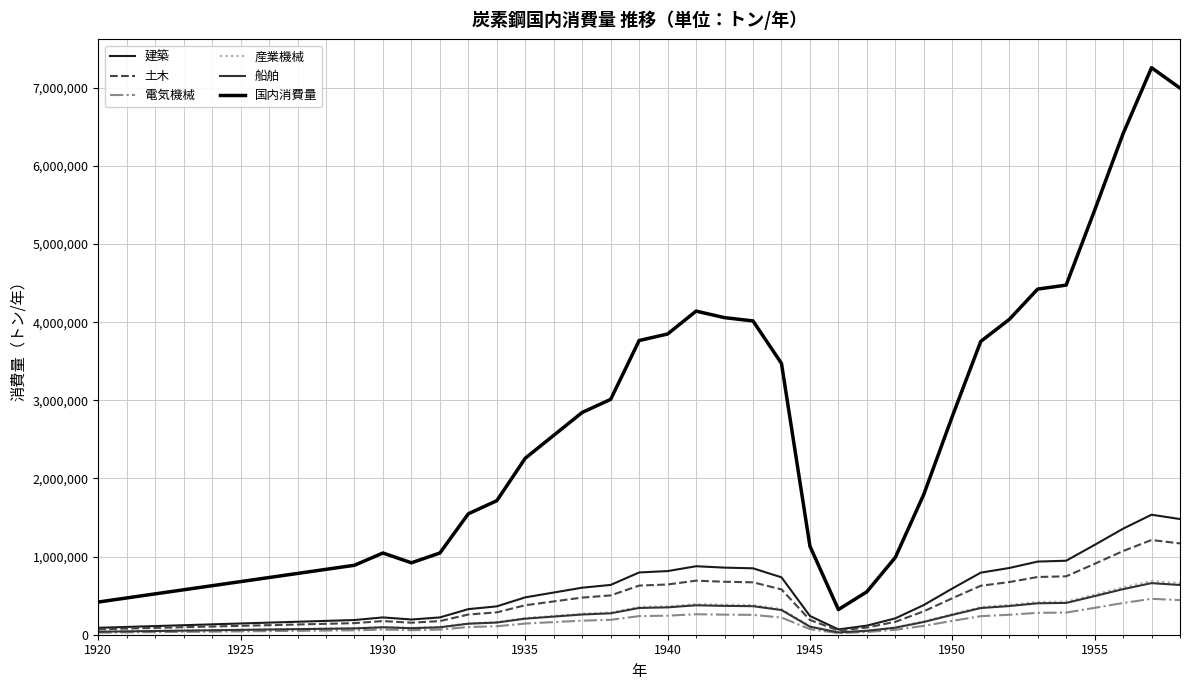

Which series has the largest range (max minus min)?

国内消費量